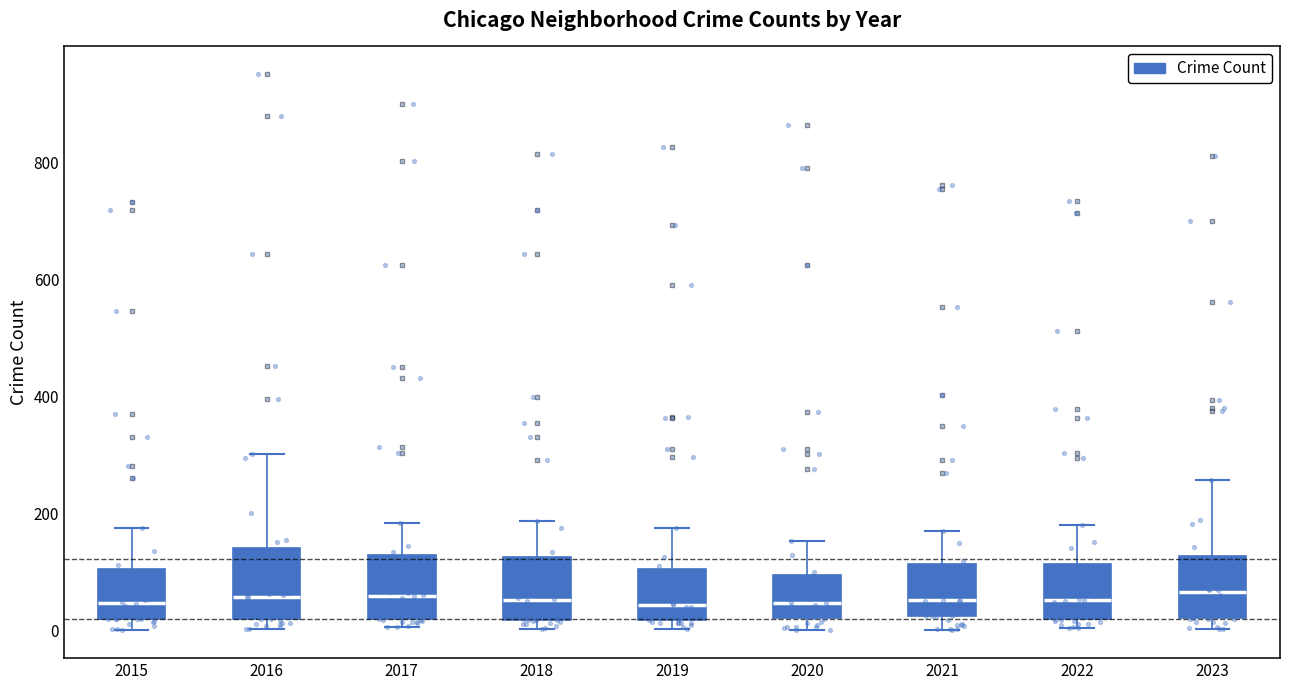

Reading left to right, read every box against the y-axis: the position of its median line, the range the box covers, and the ends of its whiskers. The values are not printed on the chart, so give them approximately, as read against the axis.

2015: median 40, box 20 to 100, whiskers 0 to 180
2016: median 60, box 20 to 140, whiskers 0 to 300
2017: median 60, box 20 to 120, whiskers 0 to 180
2018: median 60, box 20 to 120, whiskers 0 to 180
2019: median 40, box 20 to 100, whiskers 0 to 180
2020: median 40, box 20 to 100, whiskers 0 to 160
2021: median 60, box 20 to 120, whiskers 0 to 180
2022: median 60, box 20 to 120, whiskers 0 to 180
2023: median 60, box 20 to 120, whiskers 0 to 260